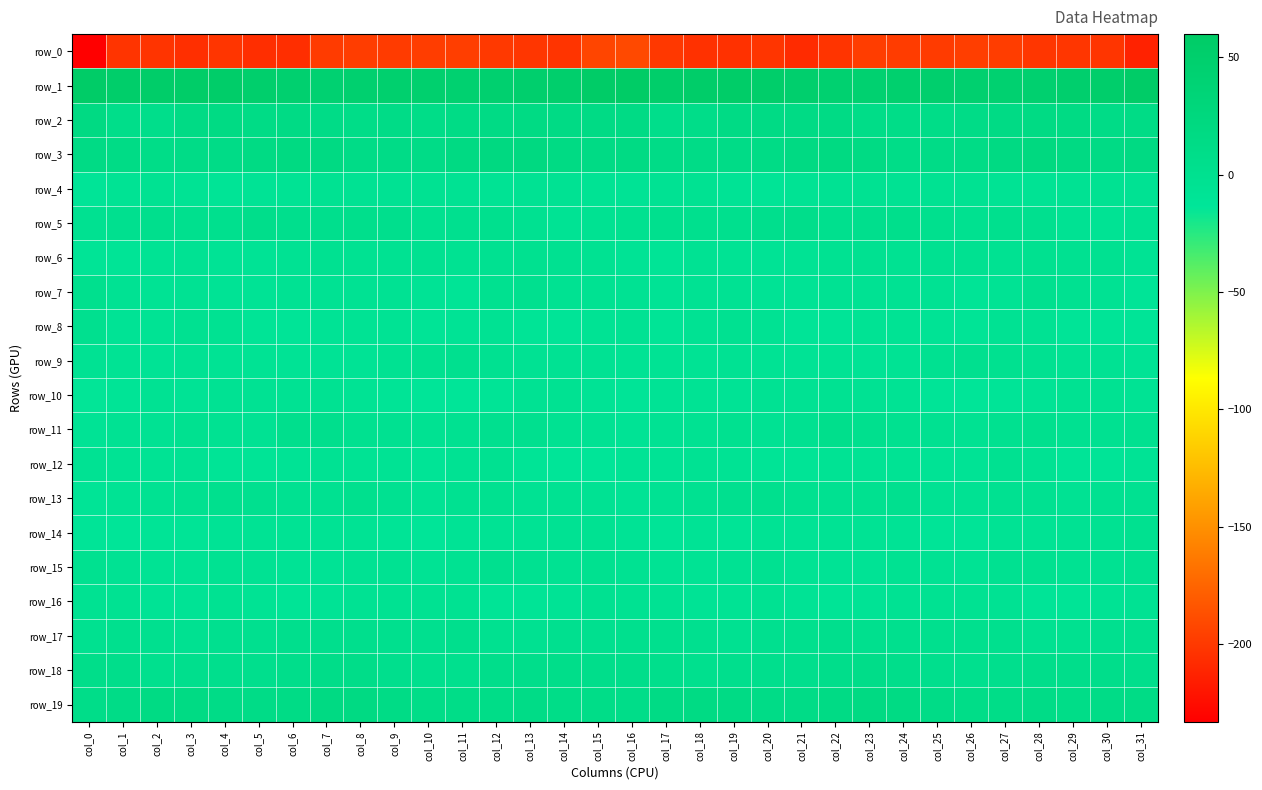

The row_17 series shows 0.8 at col_17. True or false?

False